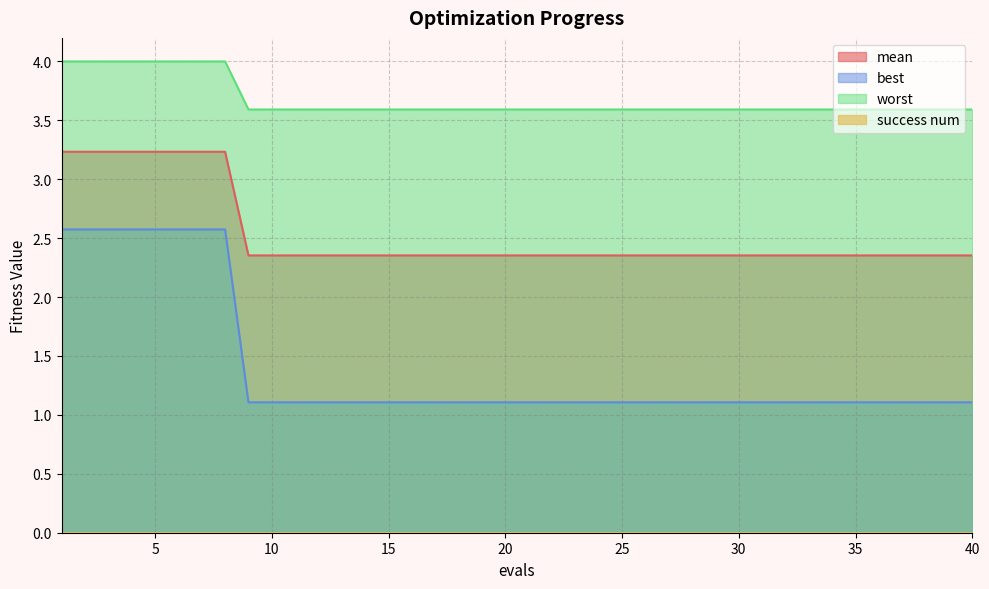

Which series has the largest total across all categories?

worst